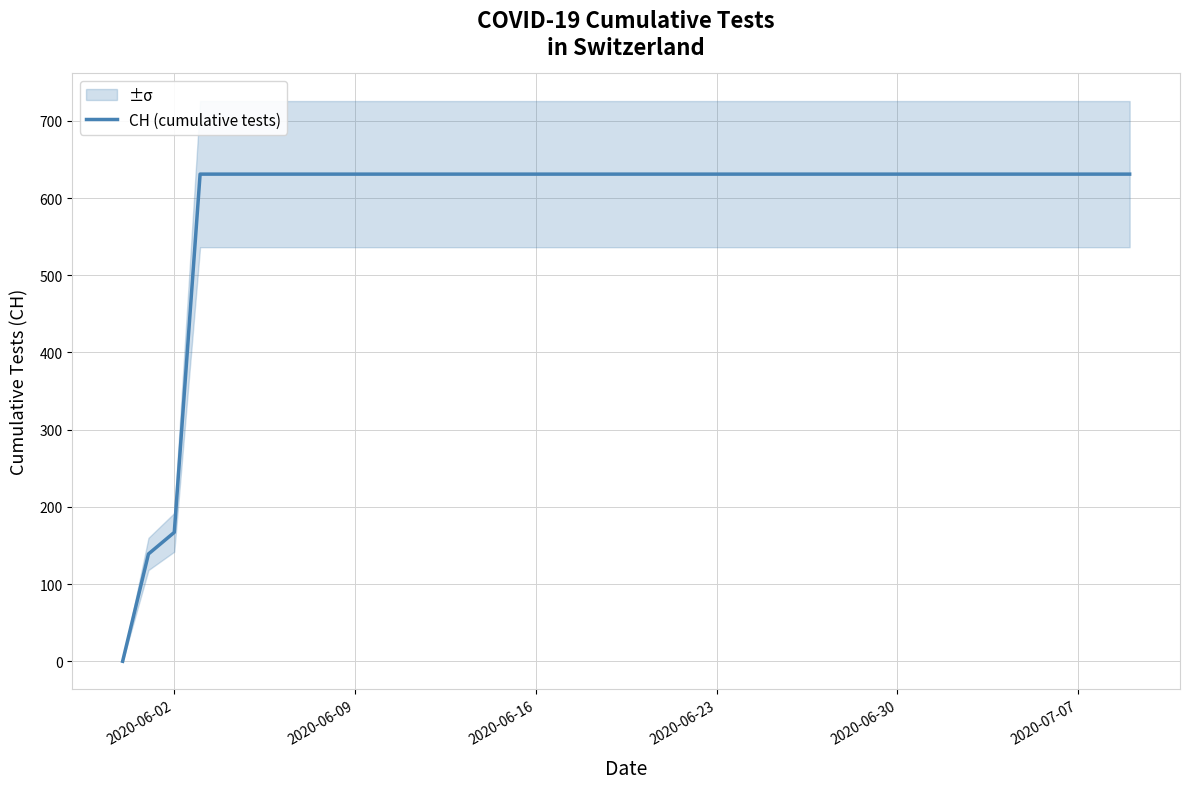

True or false: CH (cumulative tests) has a value of 631 at 2020-06-30.

True